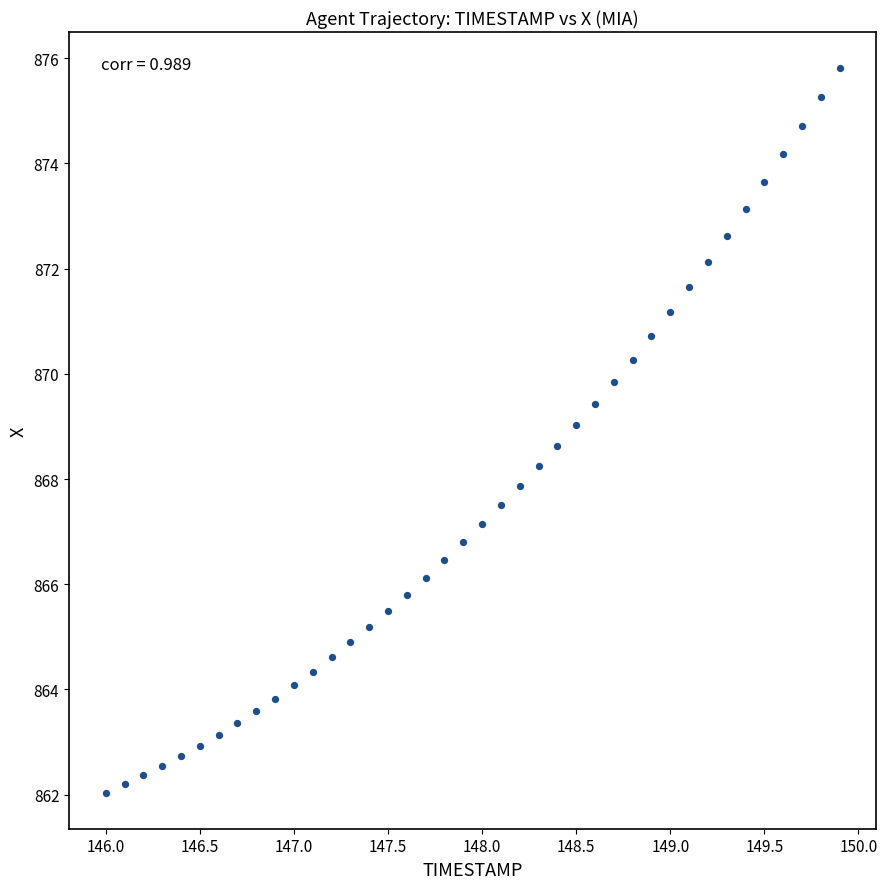

What is the range of X values (max minus min)?

3.9